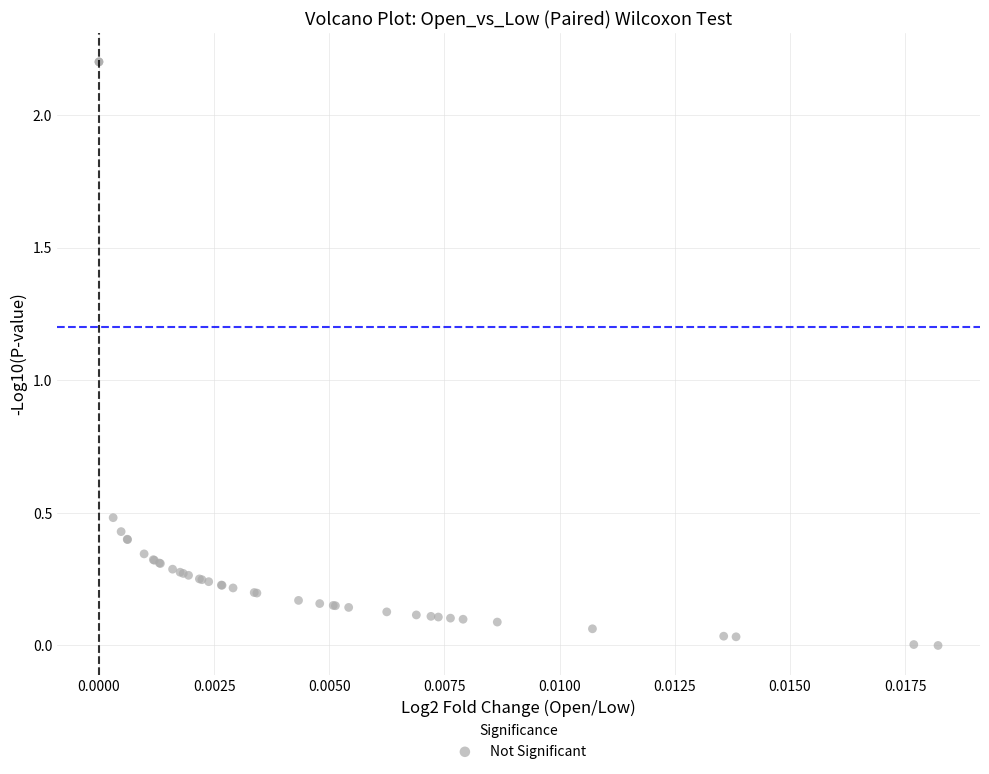

What Y value in the scatter plot is closest to 1?

0.5